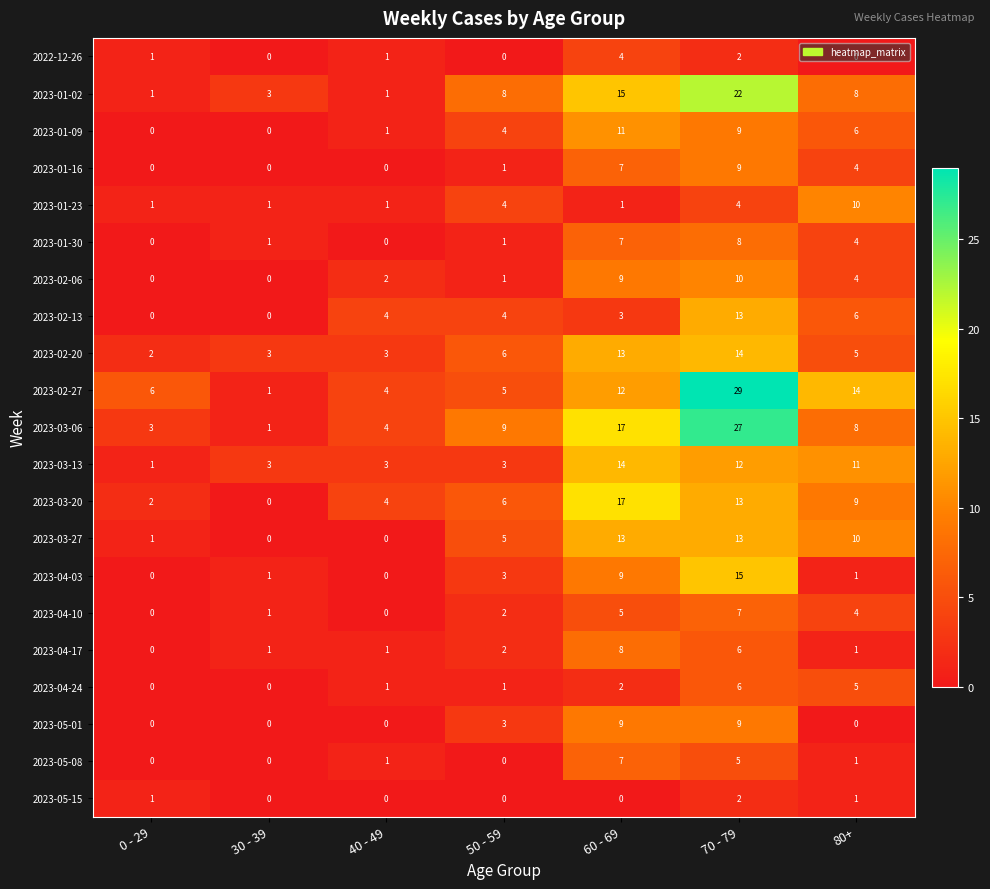

What is the greatest value displayed?

29